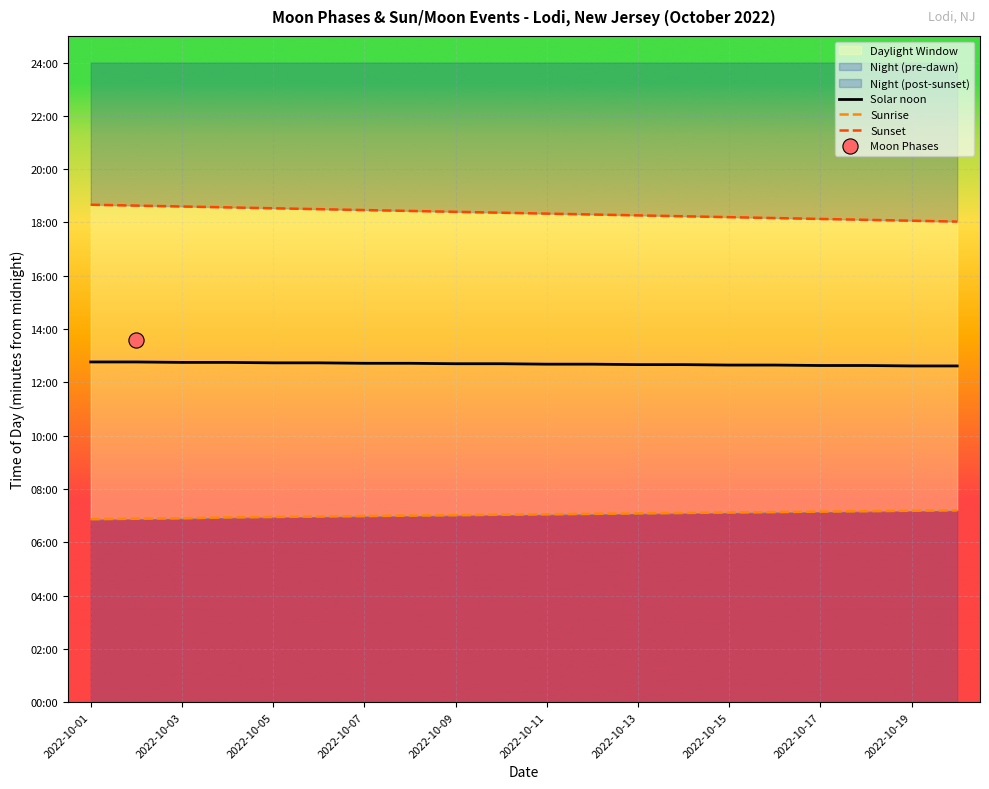

Which series has the largest total across all categories?

Sunset